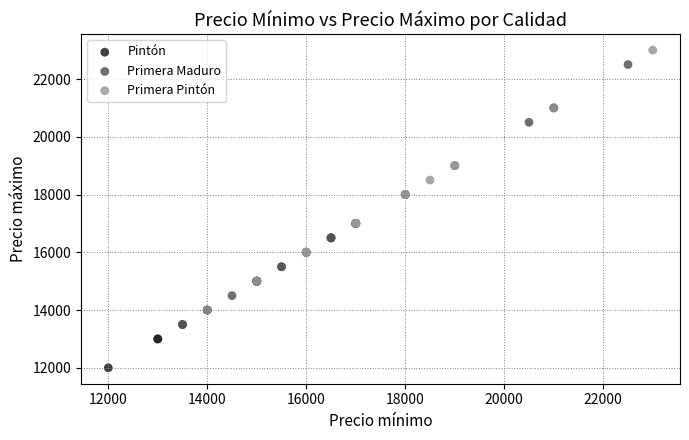

Which series contains the highest Y value?

Primera Pintón